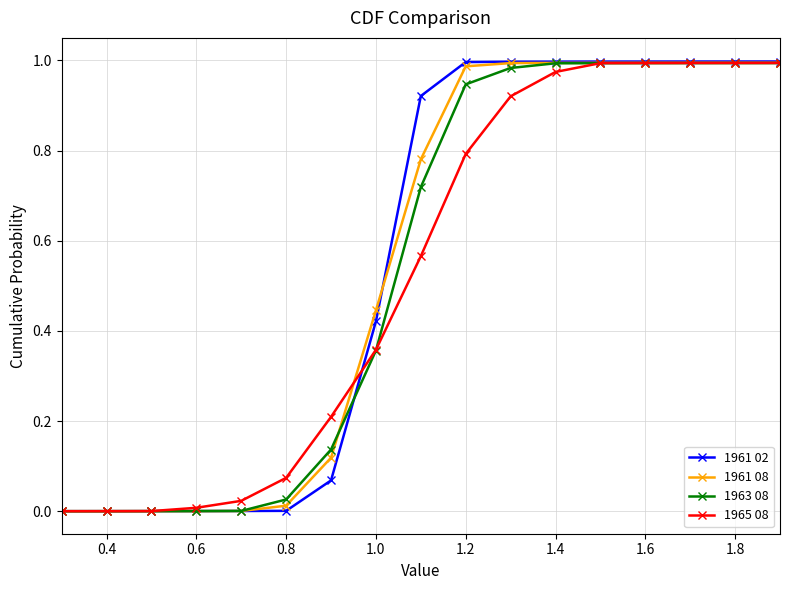

Does the chart display data point markers on the line(s)?

Yes